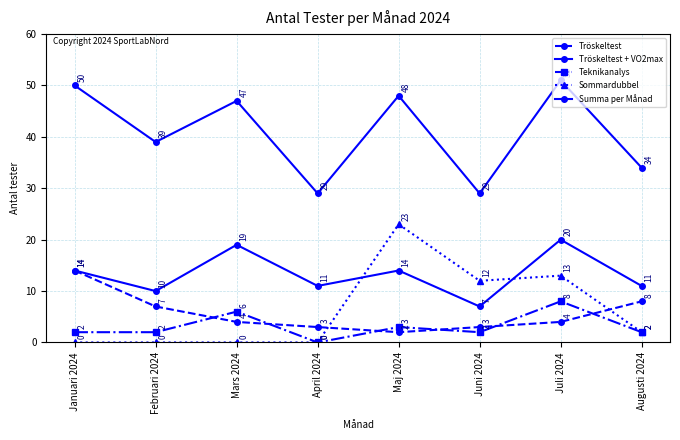

What is the difference between the highest and lowest values at Juli 2024?

47